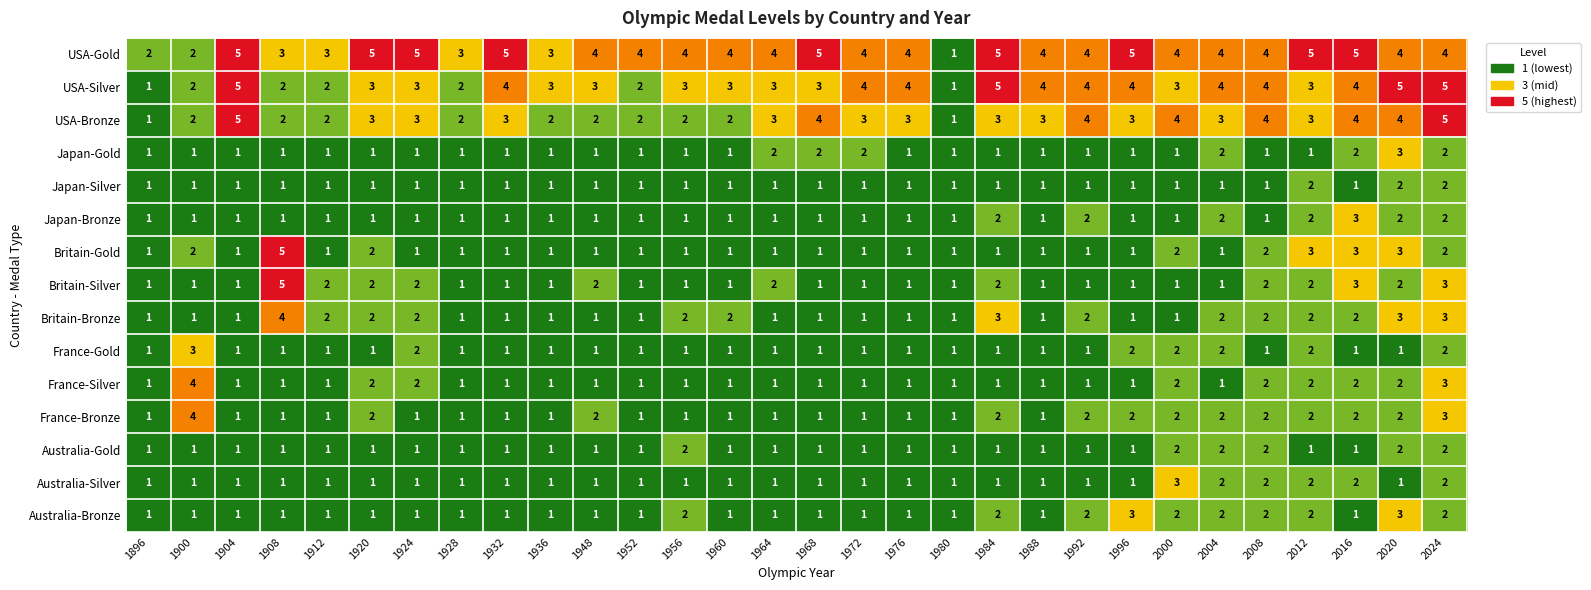

What is the total value across all series at 1992?

28